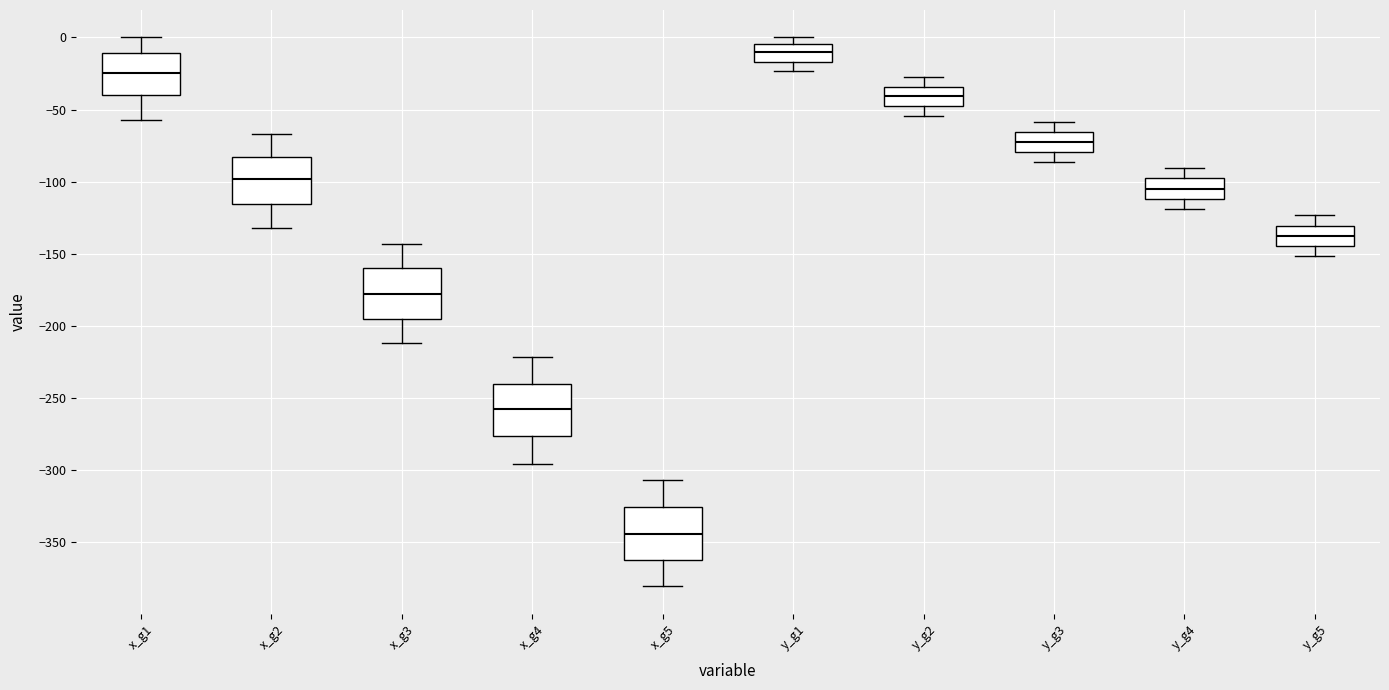

Where is the lower edge of the box for y_g3 on the y-axis? The values are not printed on the chart, so give them approximately, as read against the axis.

-80